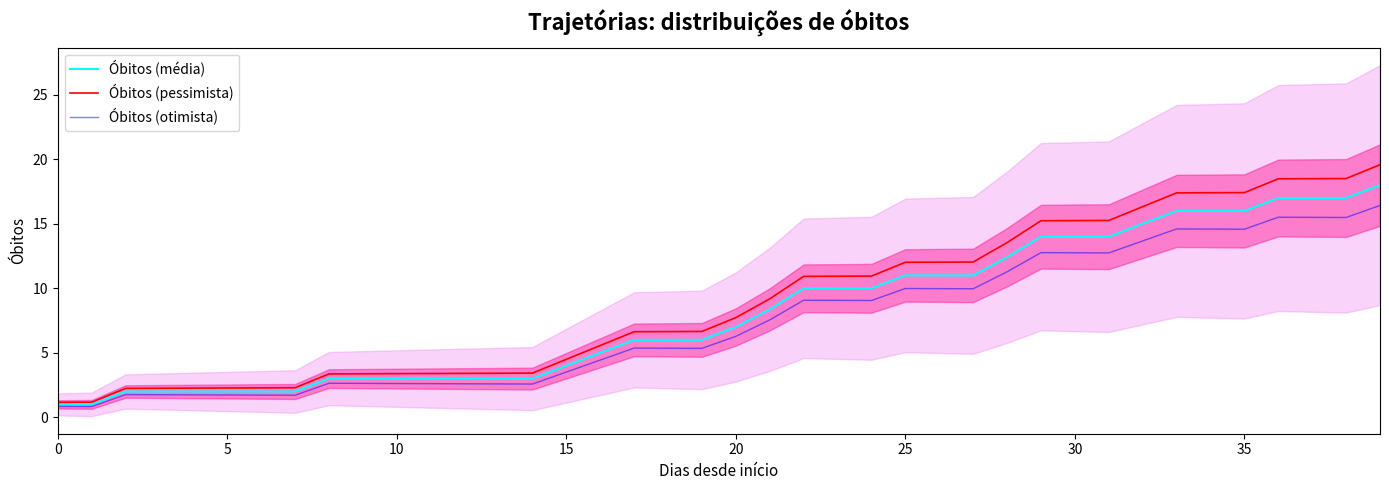

What is the label of the 10th point from the right?

30